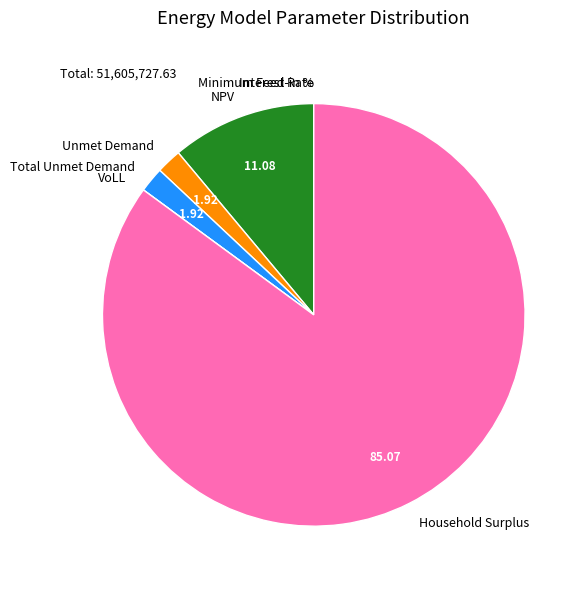

Which slice is the largest?

Household Surplus